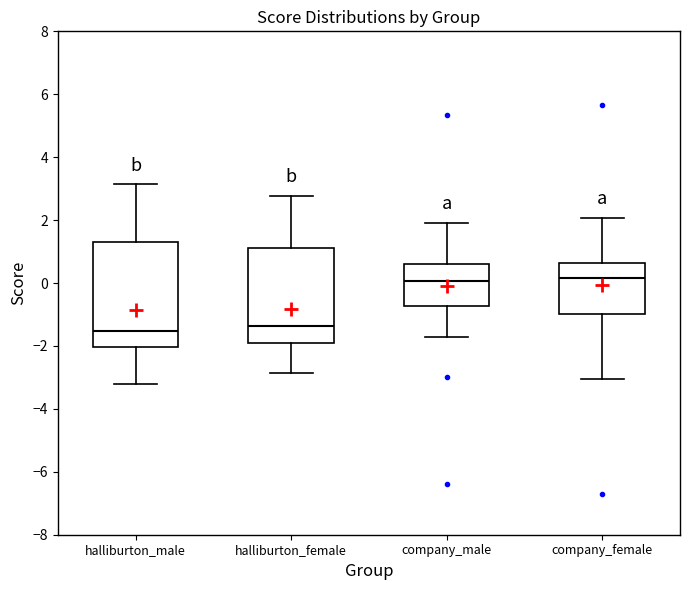

Comparing the boxes themselves (not the whiskers), which one is the tallest?

halliburton_male